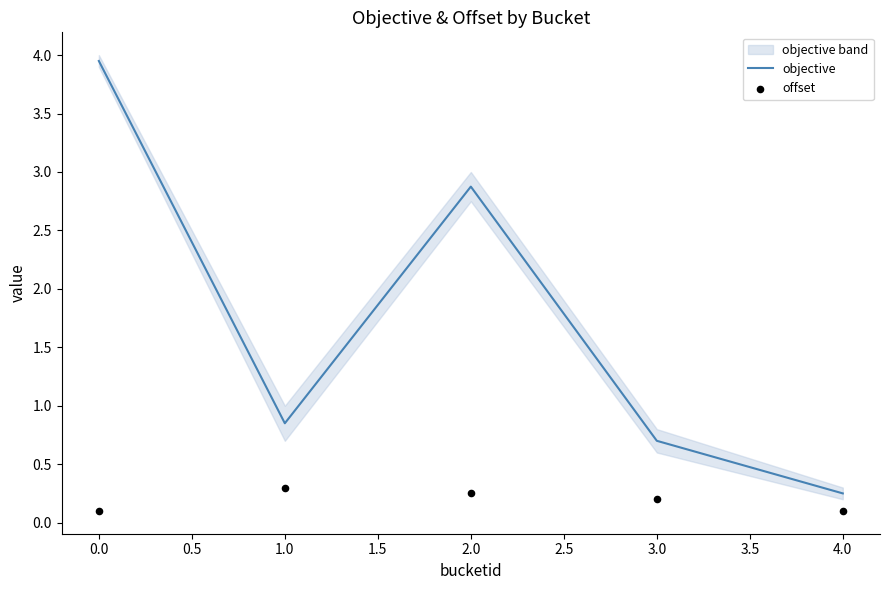

Which series reaches the minimum Y coordinate?

offset